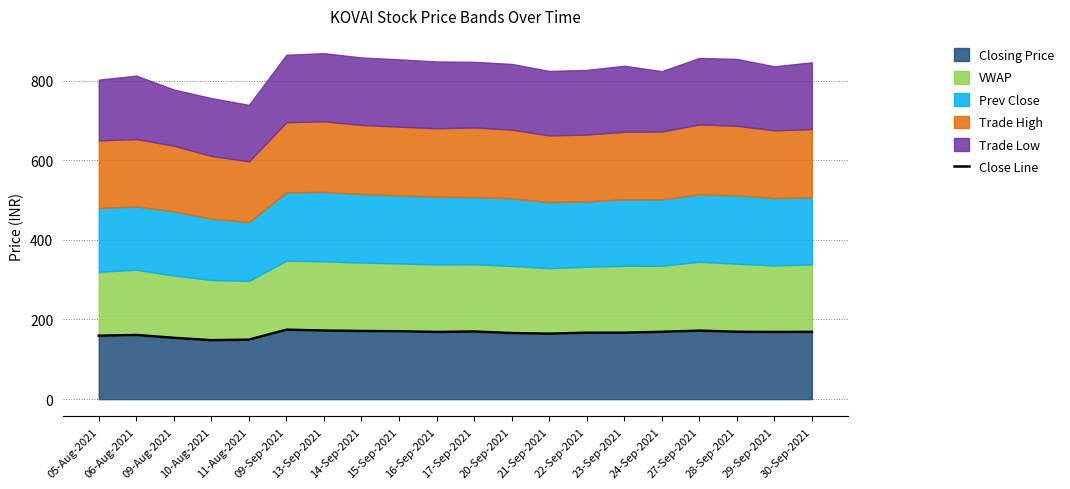

Reading left to right, list all the values displayed in this chart.

159.3	161.1	154.0	147.9	149.4	174.4	172.2	171.1	170.4	168.7	169.8	165.9	164.4	166.8	166.8	169.1	172.0	169.1	168.6	169.0